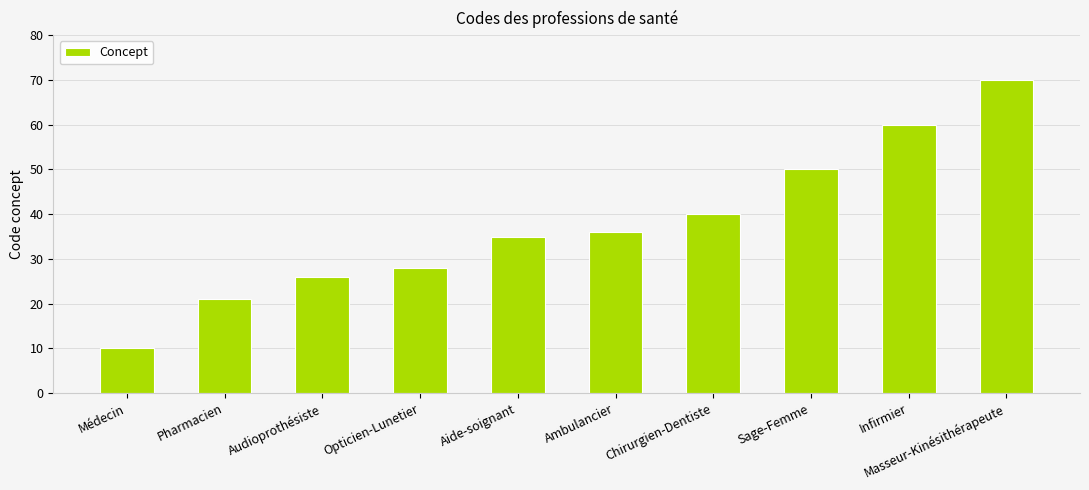

How many series are shown in this chart?

1